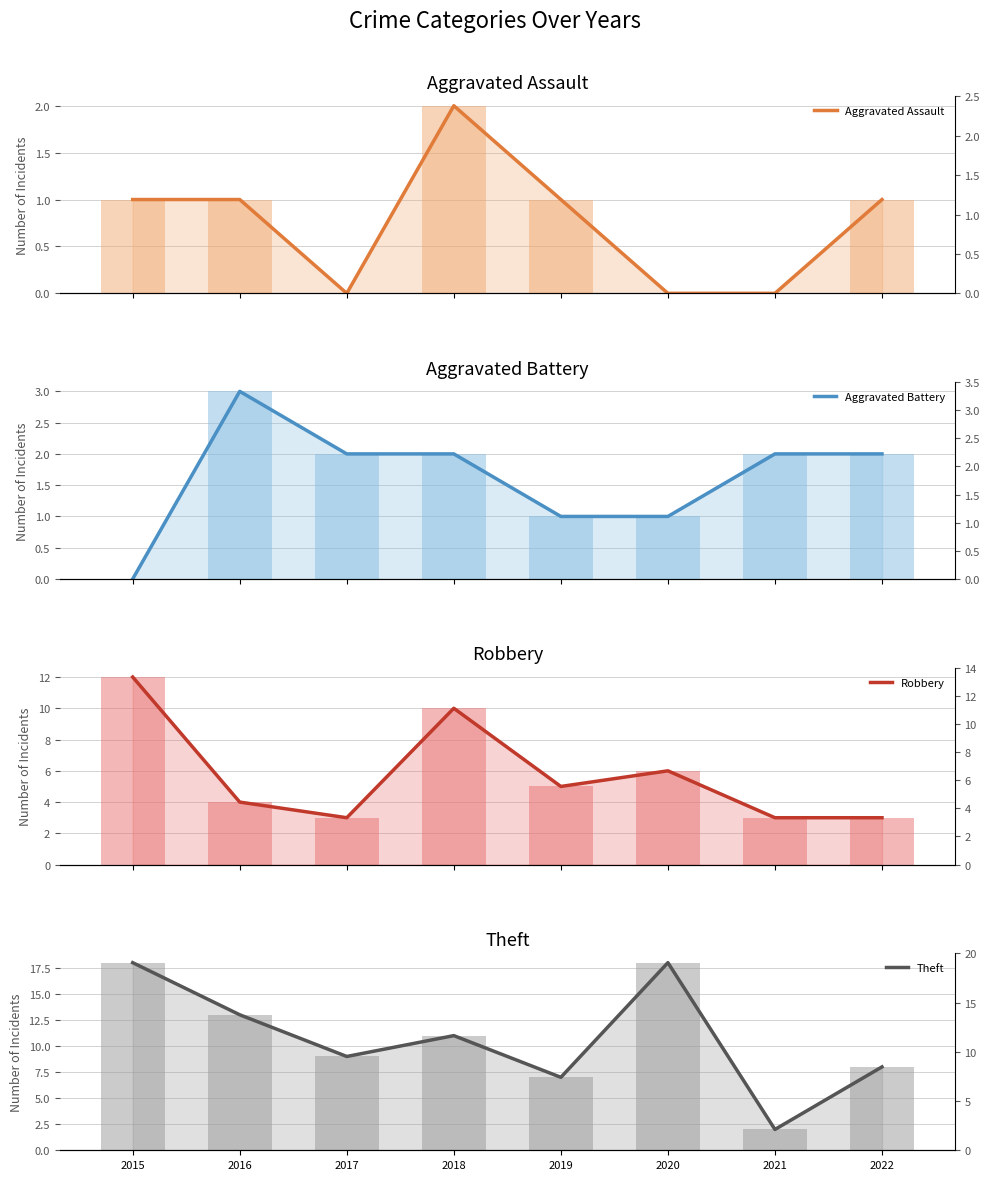

How many data points in Aggravated Battery are less than 2?

3